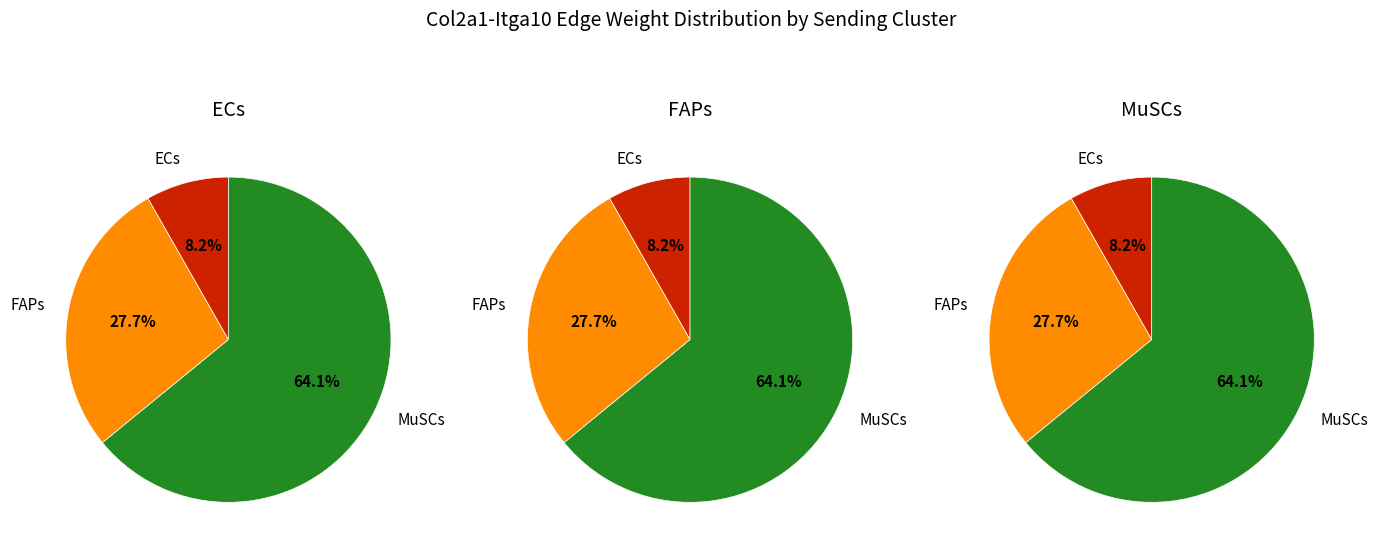

Does MuSCs account for over 50% of the chart?

Yes